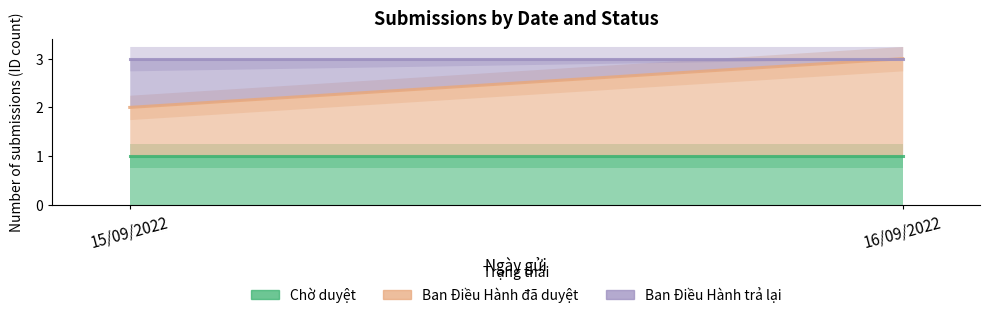

Which series has the largest range (max minus min)?

Ban Điều Hành đã duyệt